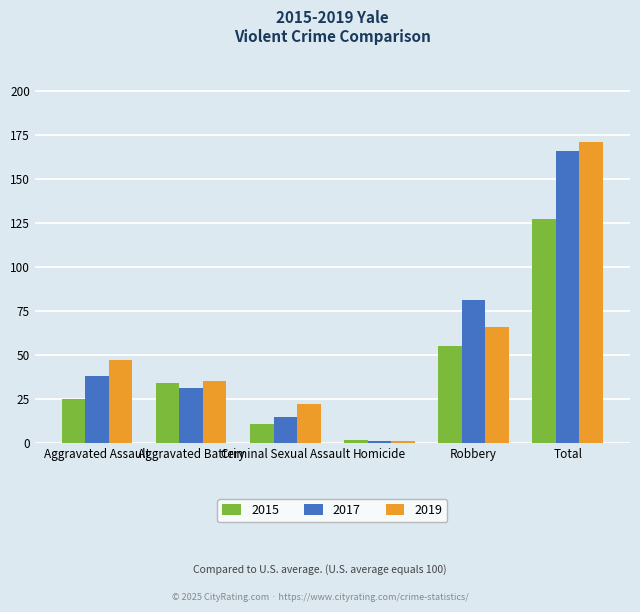

What is the difference between the 2015 values at Total and Aggravated Battery?

93